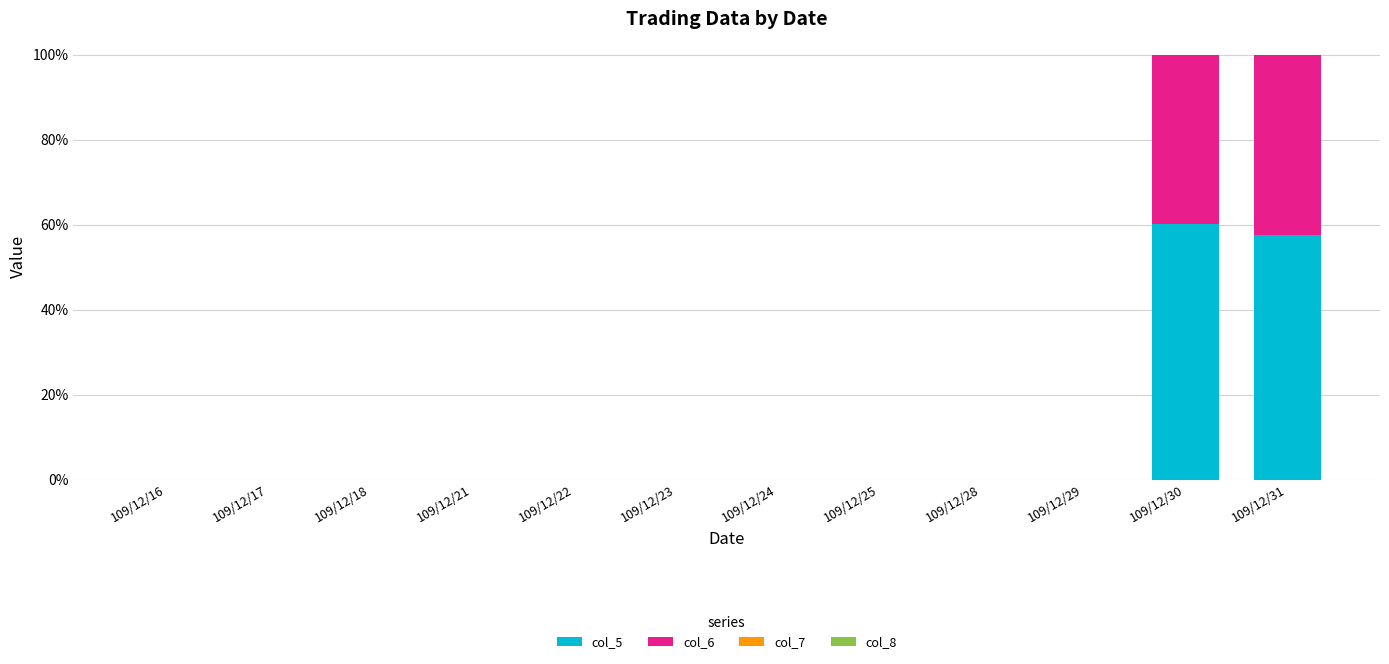

Does the chart contain stacked bars?

Yes